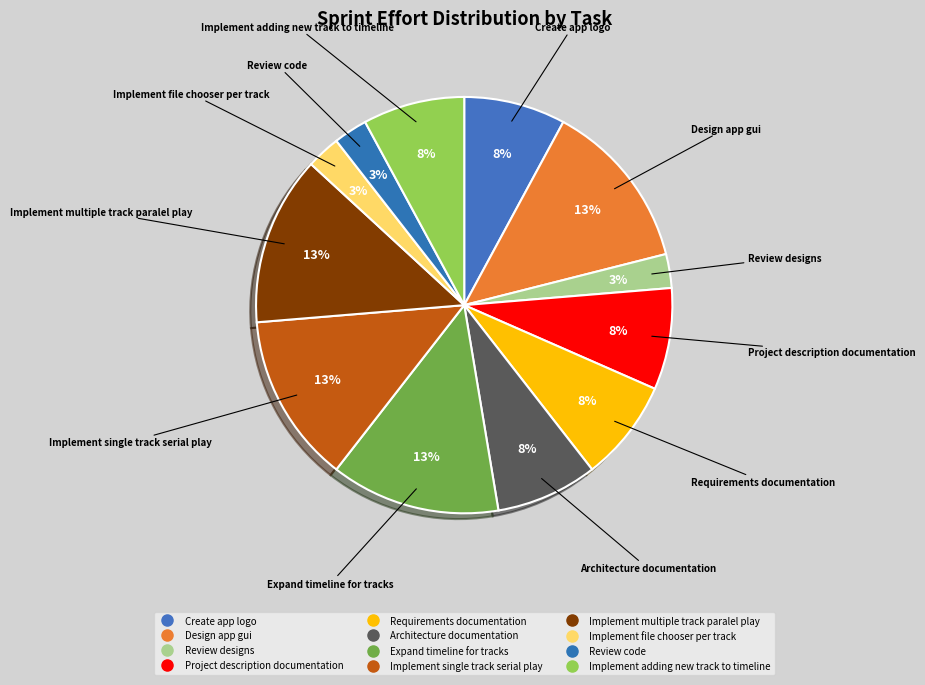

True or false: Implement file chooser per track accounts for 3% of the total.

True